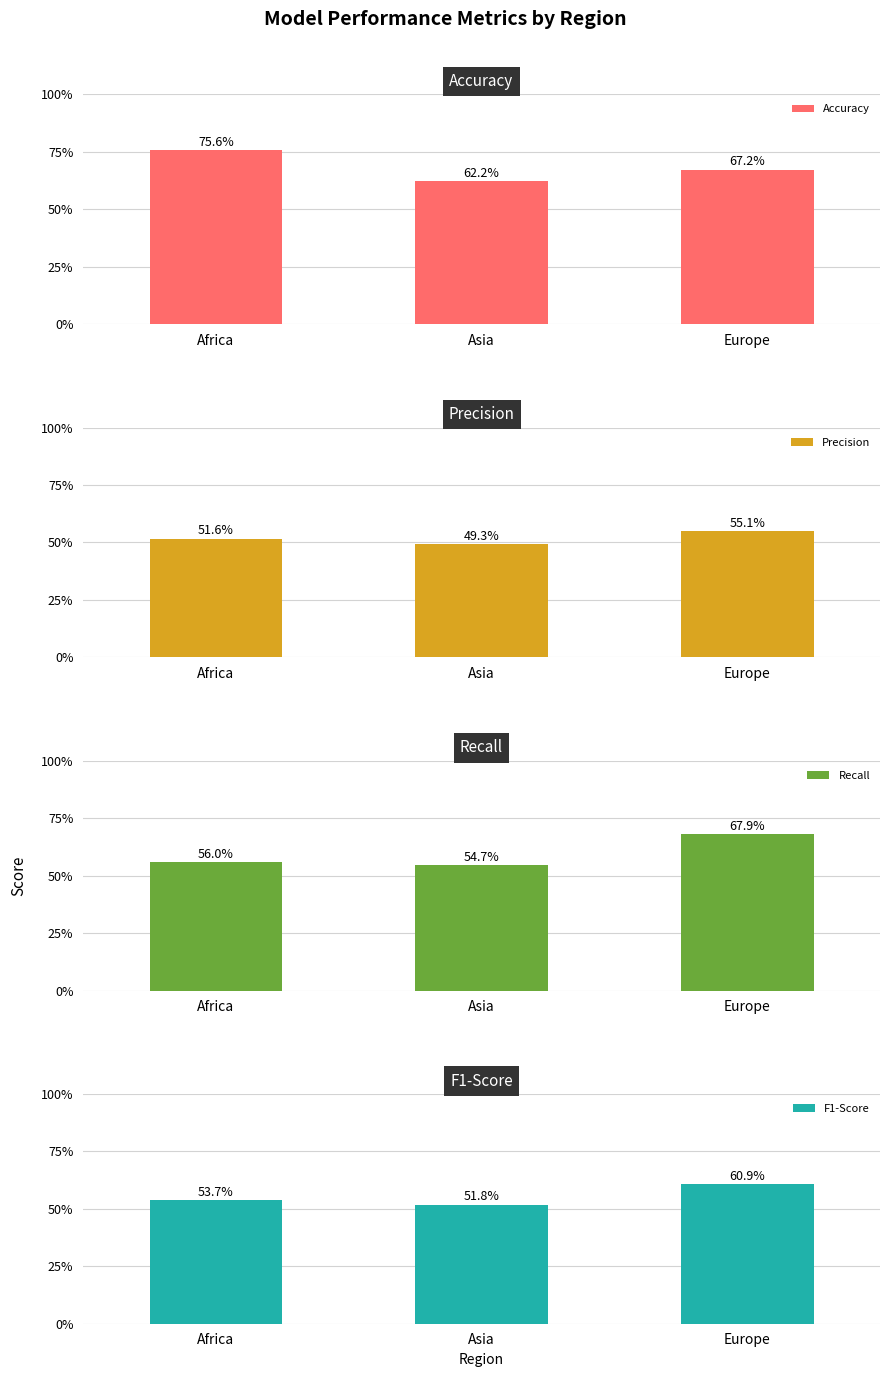

Which series has the largest total across all categories?

Accuracy